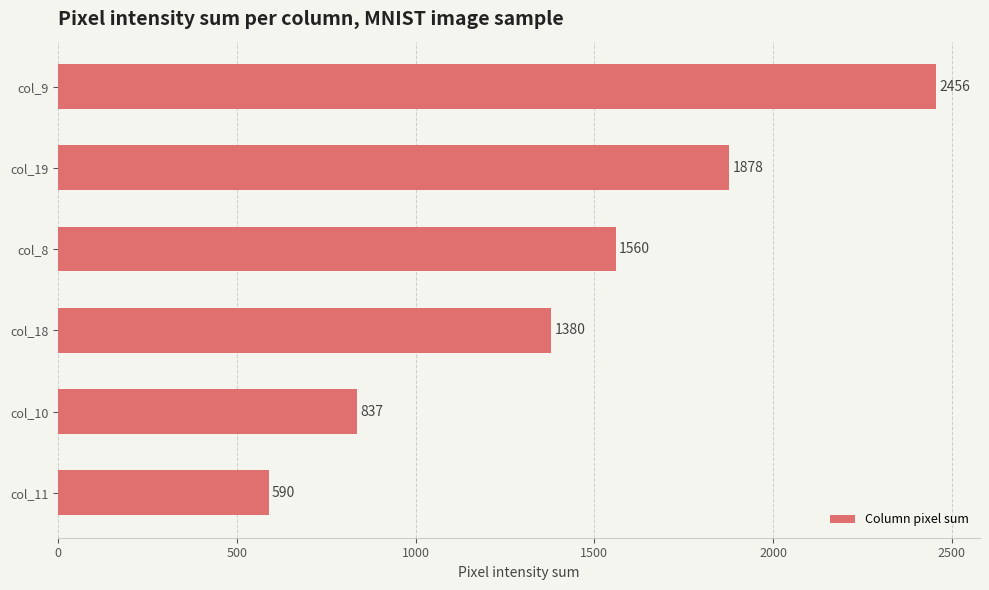

What is the change in value from col_9 to col_8?

-896